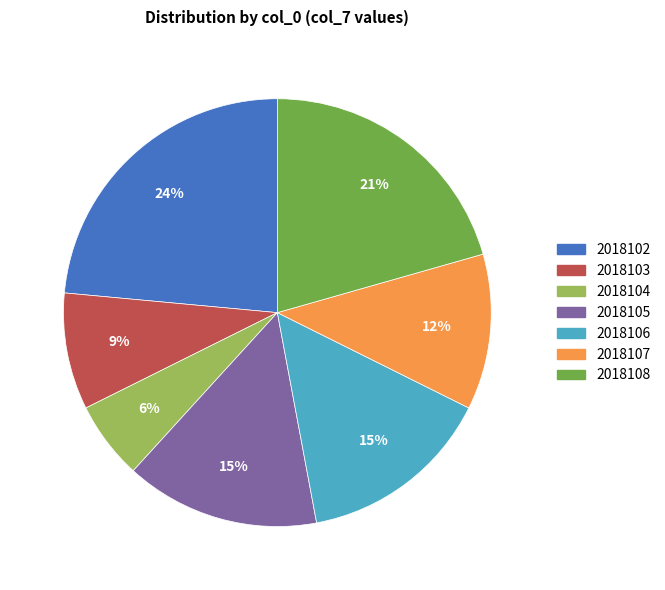

Count the number of slices in the pie.

7